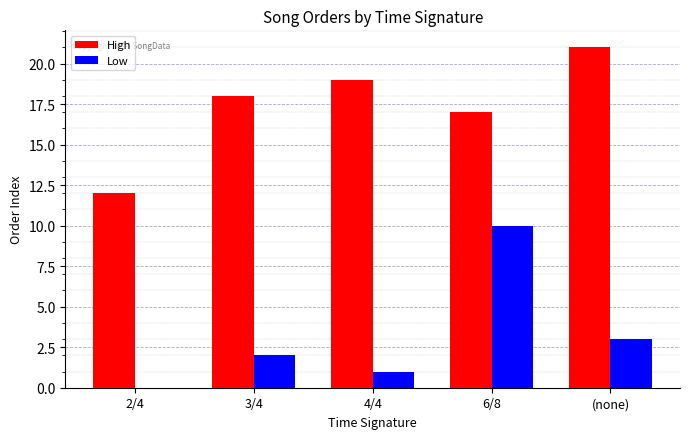

What is the sum of all Low values?

16